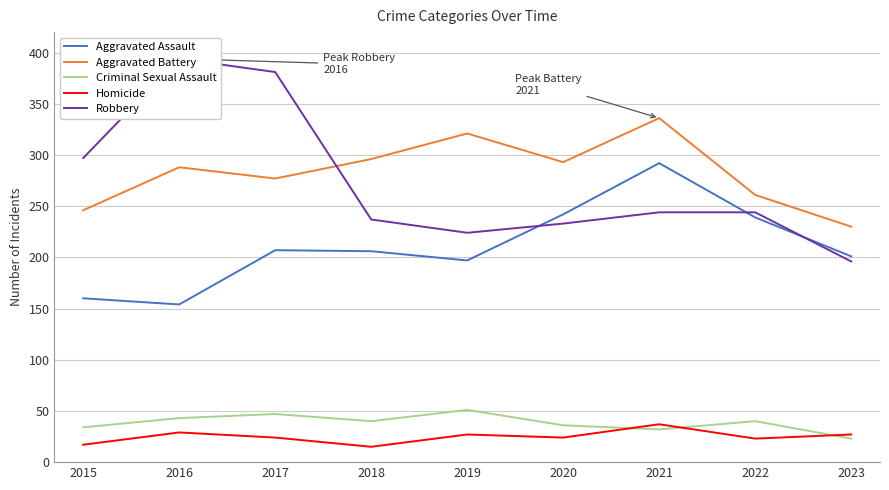

At 2023, list the series in order from largest to smallest.

Aggravated Battery, Aggravated Assault, Robbery, Homicide, Criminal Sexual Assault